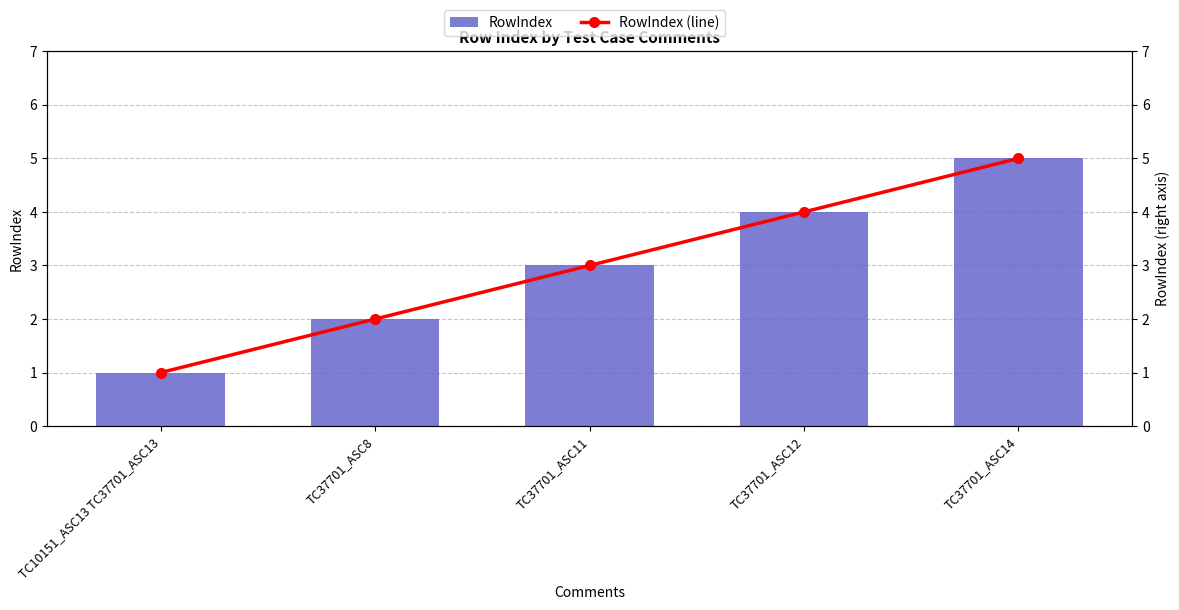

At which label is RowIndex (line) closest to 3?

TC37701_ASC11